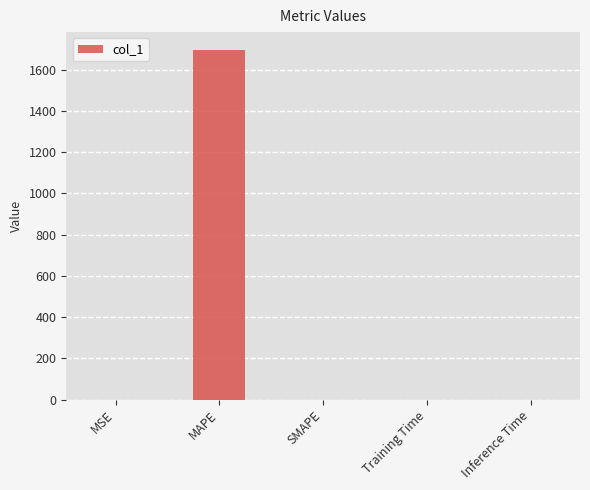

The chart shows a value of 0.0 at Training Time. True or false?

True